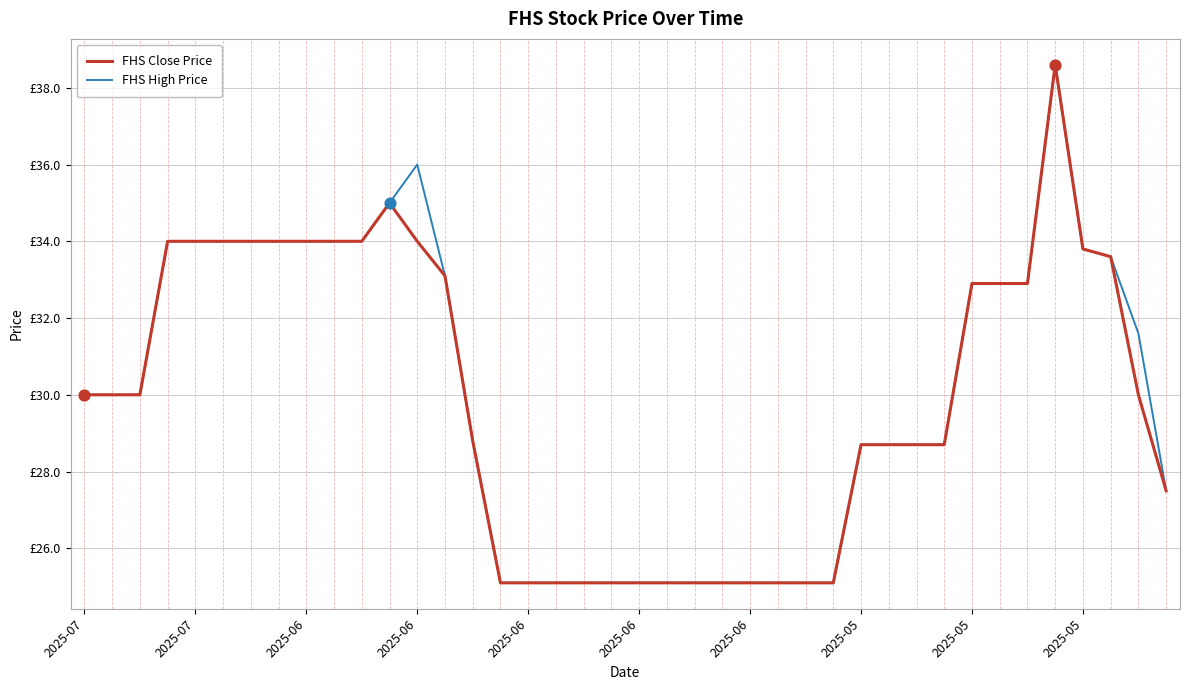

What are all the series names shown in the legend?

FHS Close Price, FHS High Price